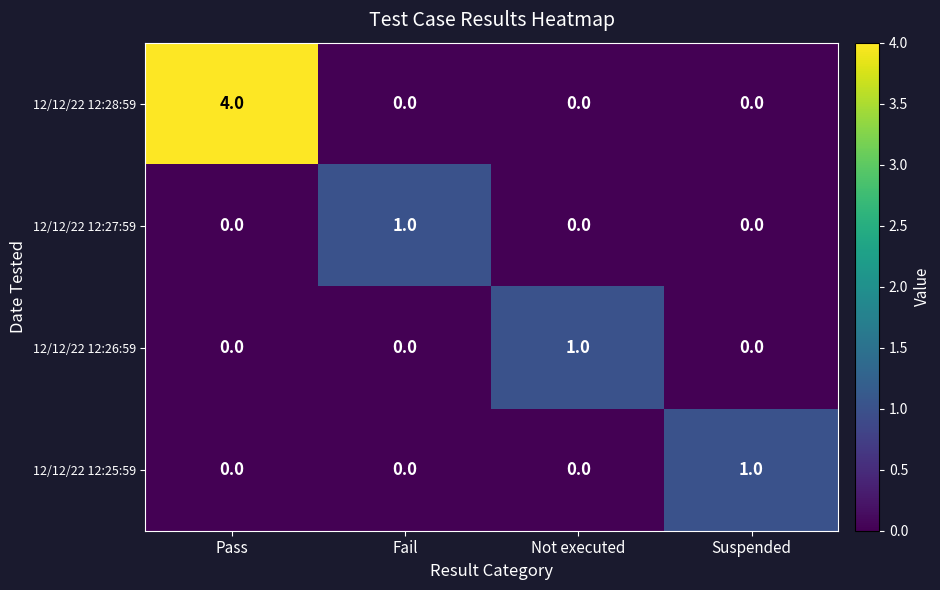

Which series has the largest total across all categories?

12/12/22 12:28:59